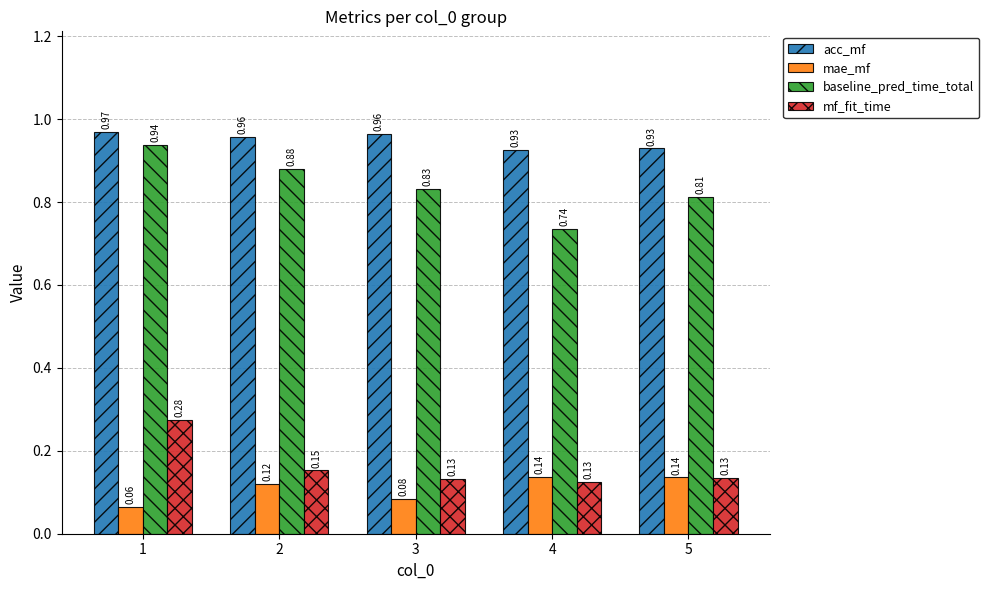

Count the mae_mf values in the range 0 to 1.

5